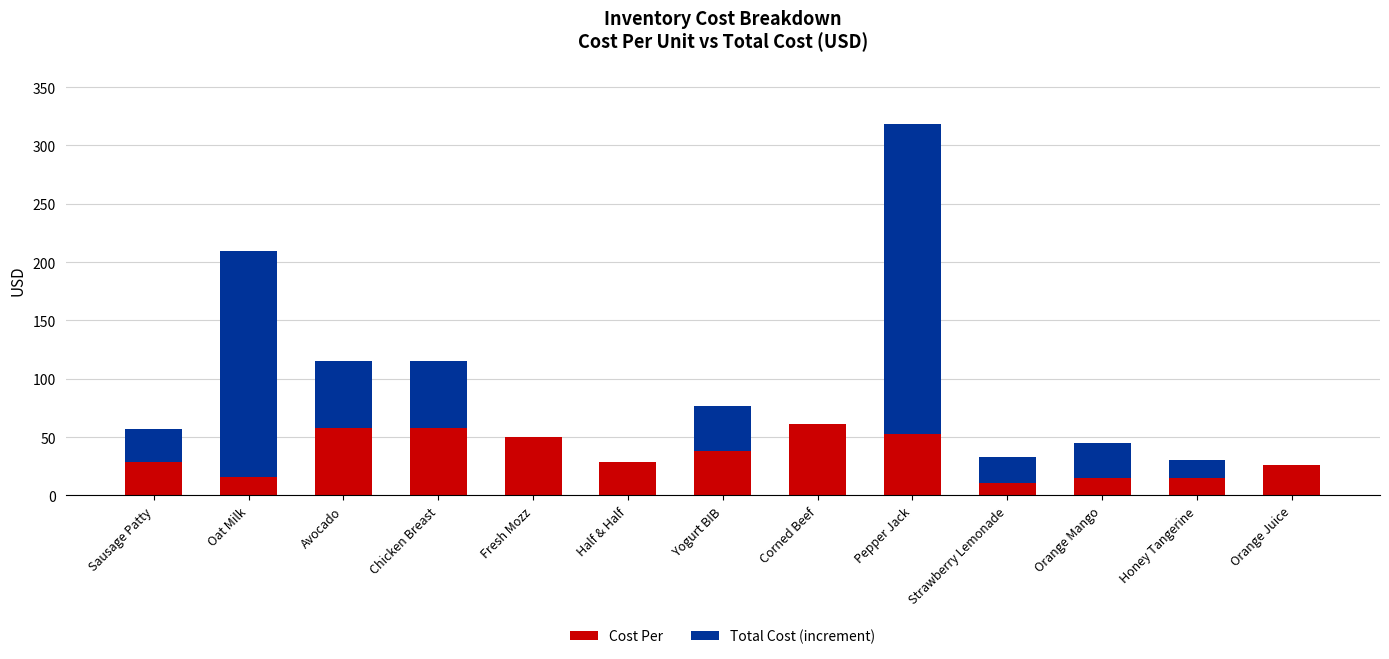

At which category is the sum across all series the highest?

Pepper Jack